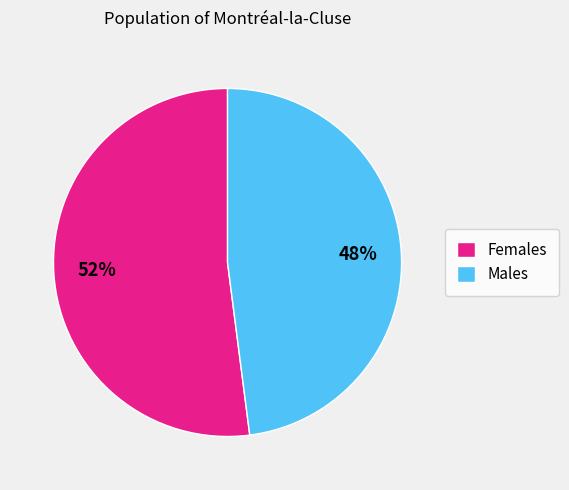

To the nearest percent, what percentage of the pie is Males?

48%